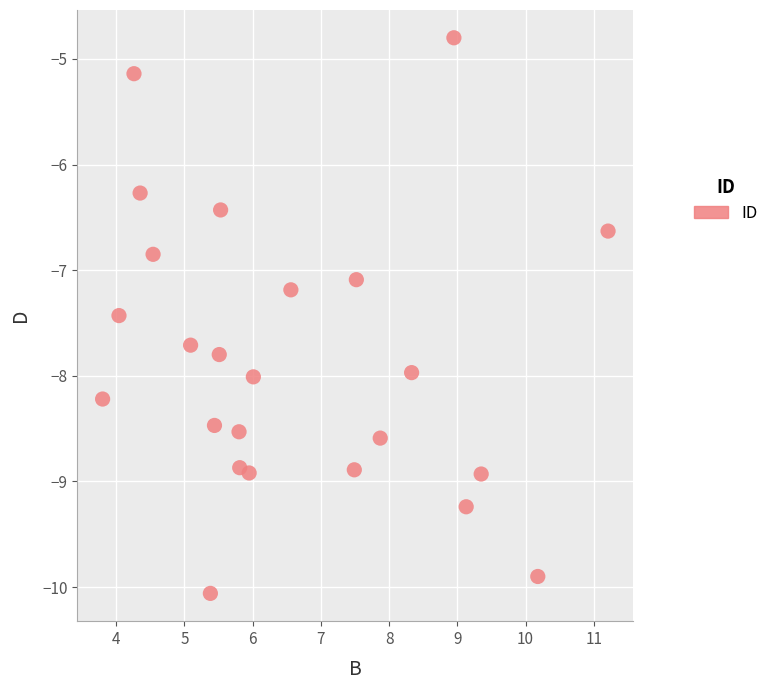

What Y value in the scatter plot is closest to -7?

-7.1